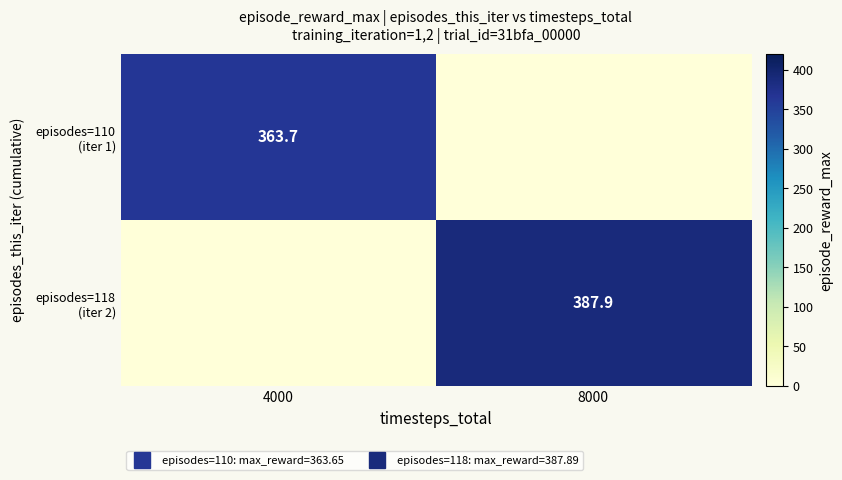

What is the difference between the maximum and minimum values in the episodes=110 (iter 1) series?

363.7